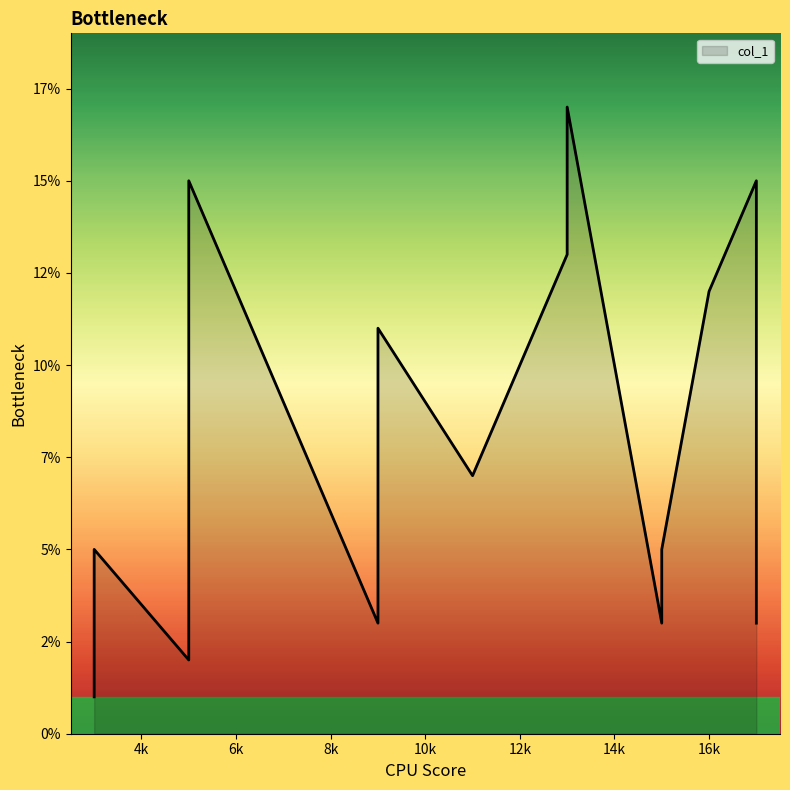

The value at 17 is 3. True or false?

False